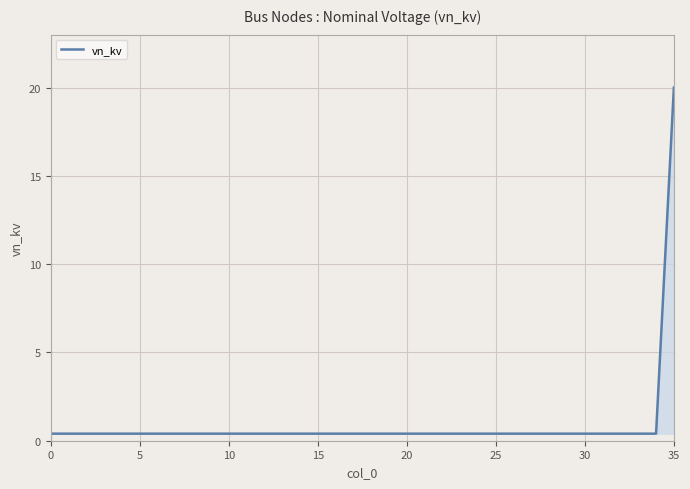

What is the greatest value displayed?

20.0